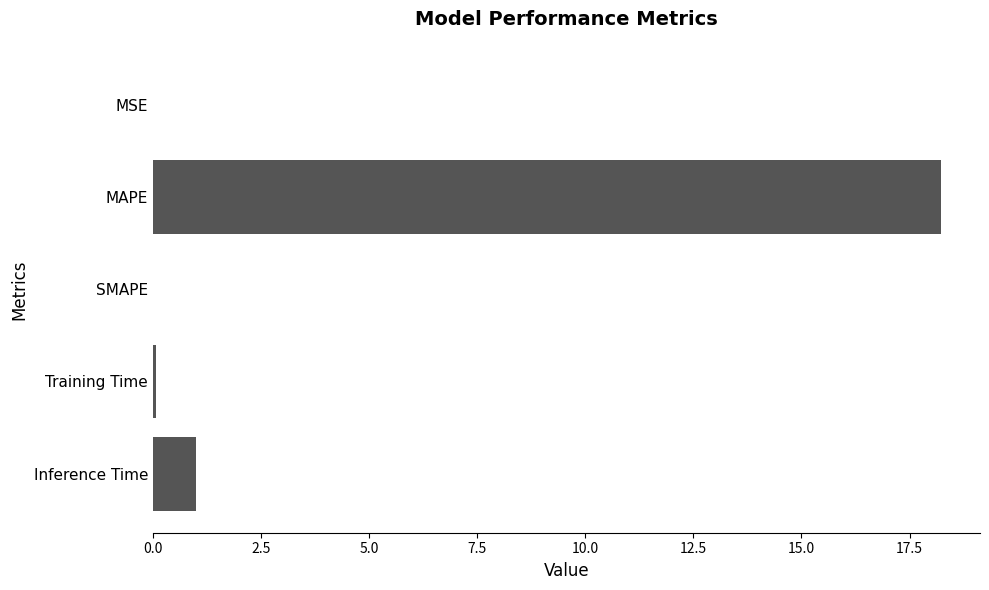

At which label is the value closest to 9?

Inference Time